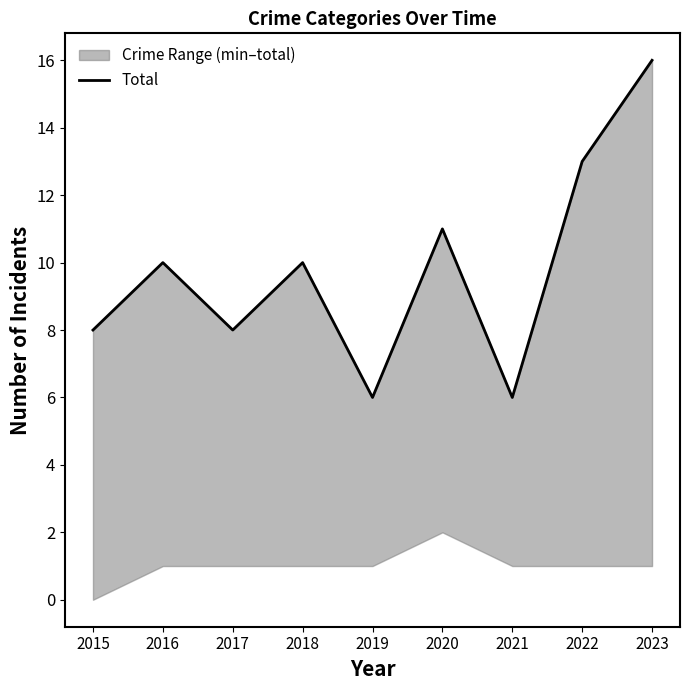

The chart shows a value of 16 at 2023. True or false?

True